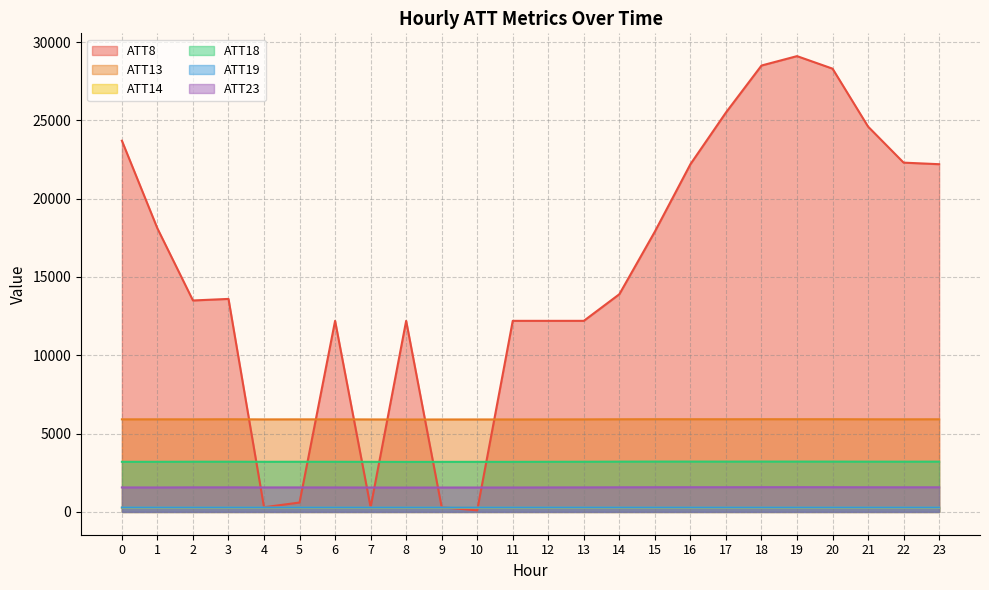

What is the difference between the second highest and minimum values in the ATT14 series?

0.6